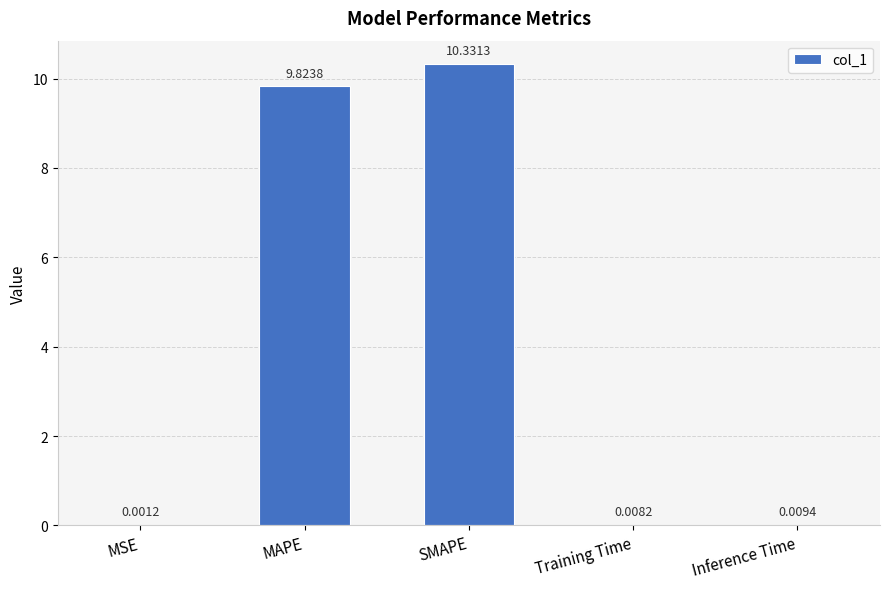

What is the sum of all values?

20.2